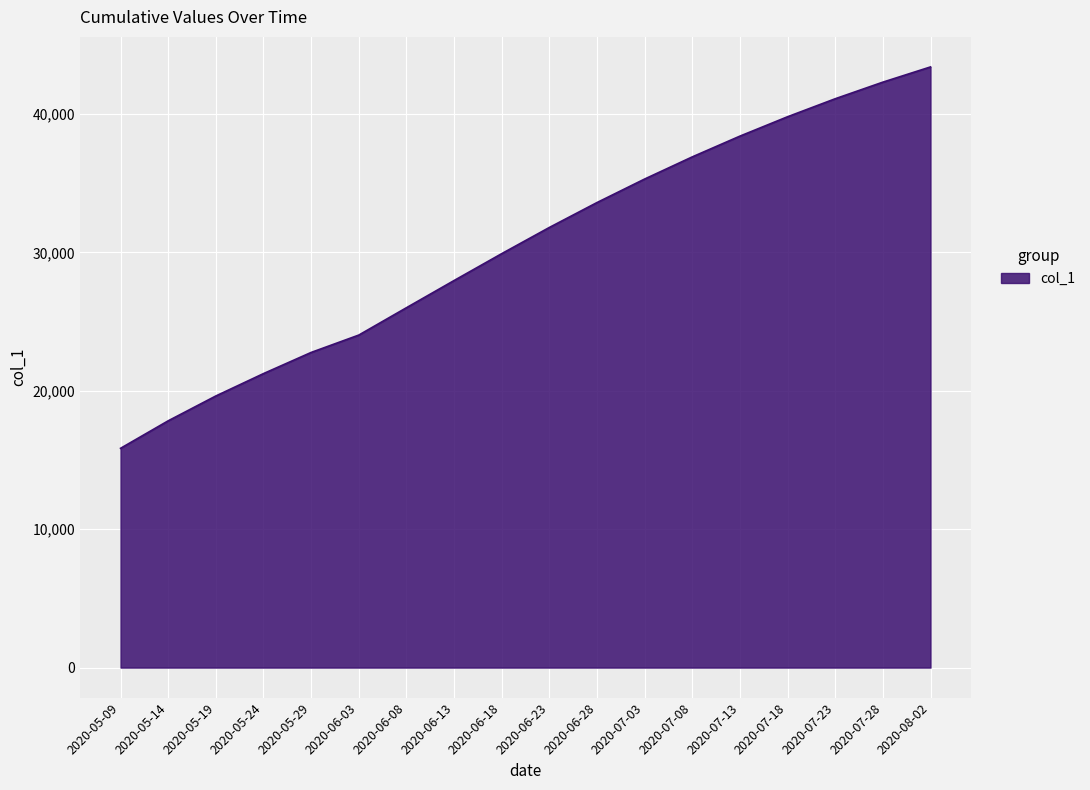

True or false: the data has more than 0 interior local peaks.

False